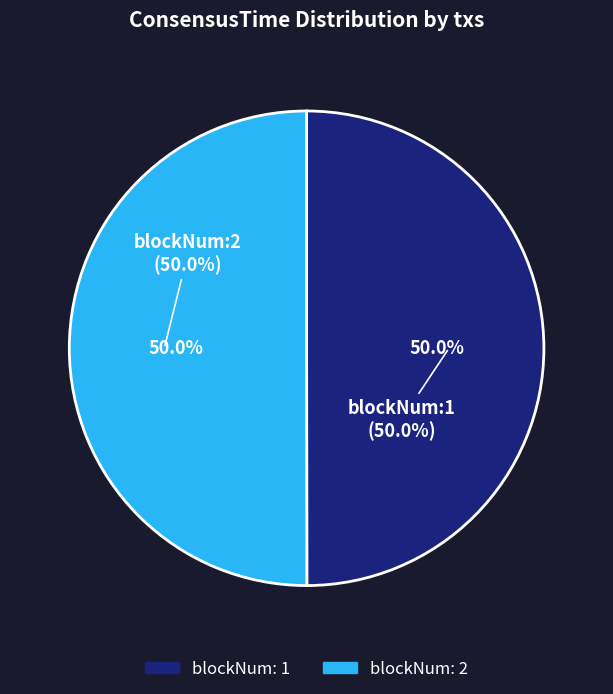

What is the total percentage of 1530964355 and 4011552283?

100.0%